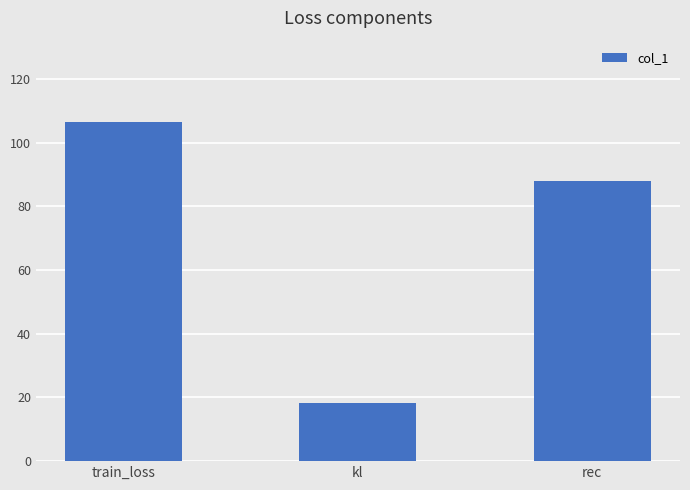

The chart shows a value of 134.0 at rec. True or false?

False